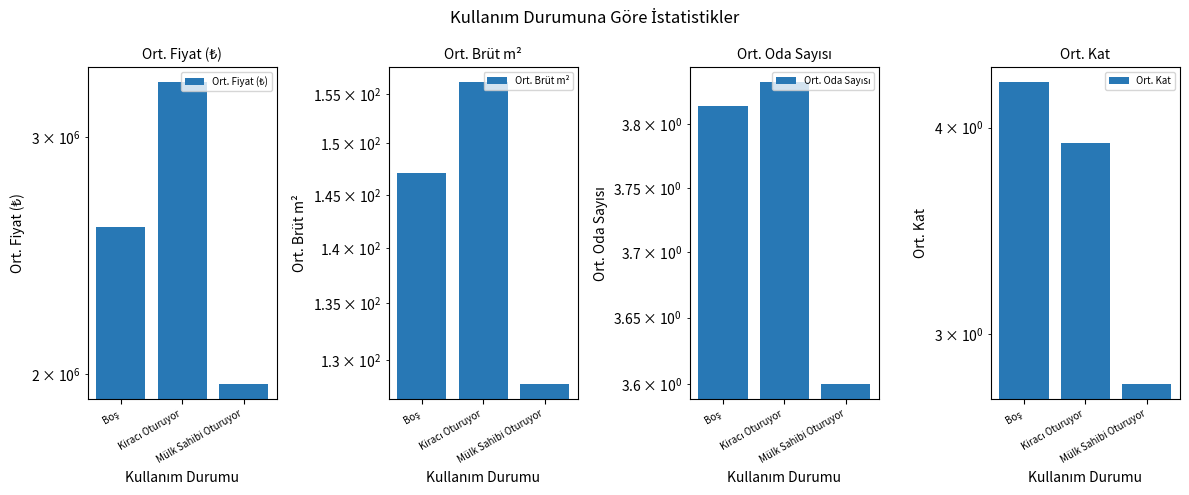

True or false: Ort. Kat has a value of 2.8 at Mülk Sahibi Oturuyor.

True